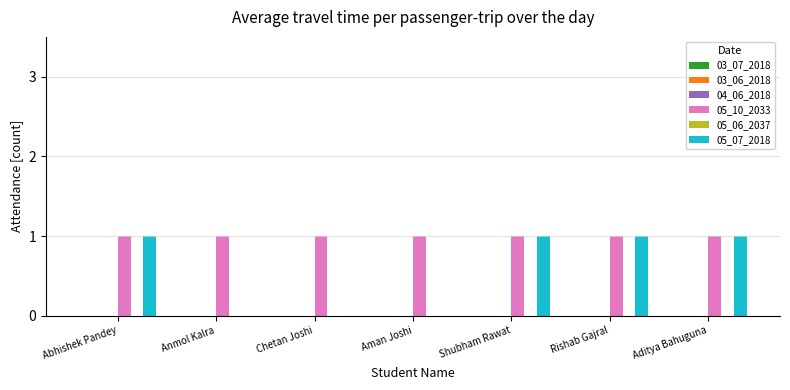

Reading right to left, extract all data points from this chart.

05_10_2033: Aditya Bahuguna=1	Rishab Gajral=1	Shubham Rawat=1	Aman Joshi=1	Chetan Joshi=1	Anmol Kalra=1	Abhishek Pandey=1
05_07_2018: Aditya Bahuguna=1	Rishab Gajral=1	Shubham Rawat=1	Aman Joshi=0	Chetan Joshi=0	Anmol Kalra=0	Abhishek Pandey=1